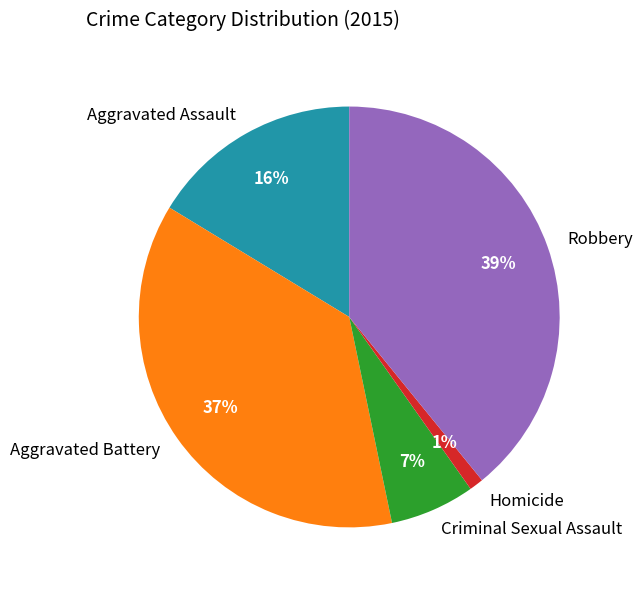

What is the smallest slice in the pie chart?

Homicide